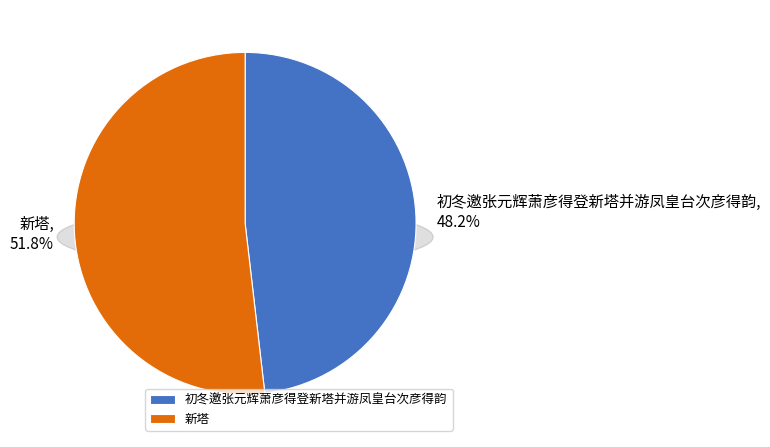

Count the number of slices in the pie.

2